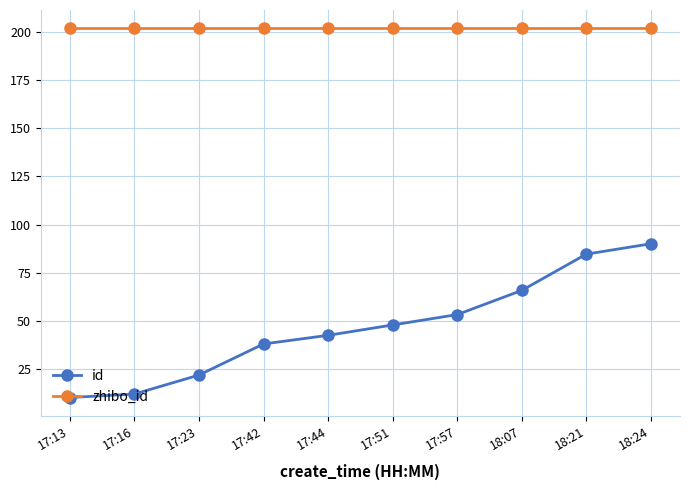

What are all the series names shown in the legend?

id, zhibo_id